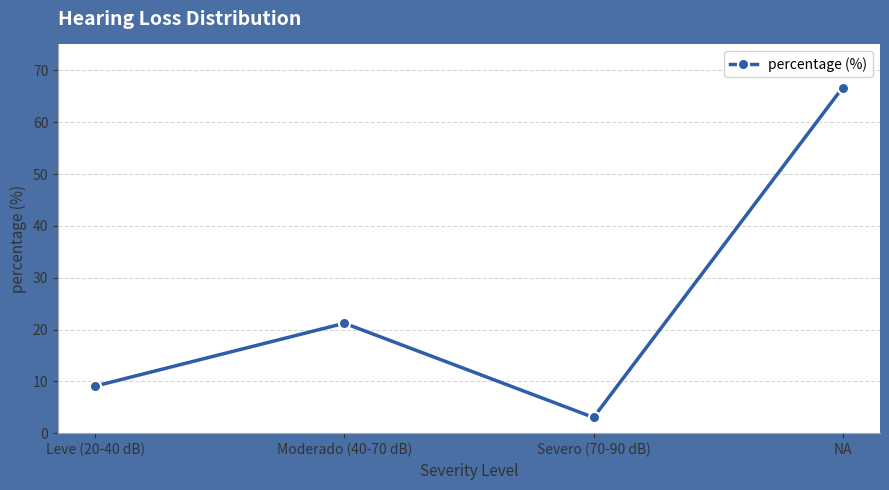

Rank the categories by value from lowest to highest.

Severo (70-90 dB), Leve (20-40 dB), Moderado (40-70 dB), NA